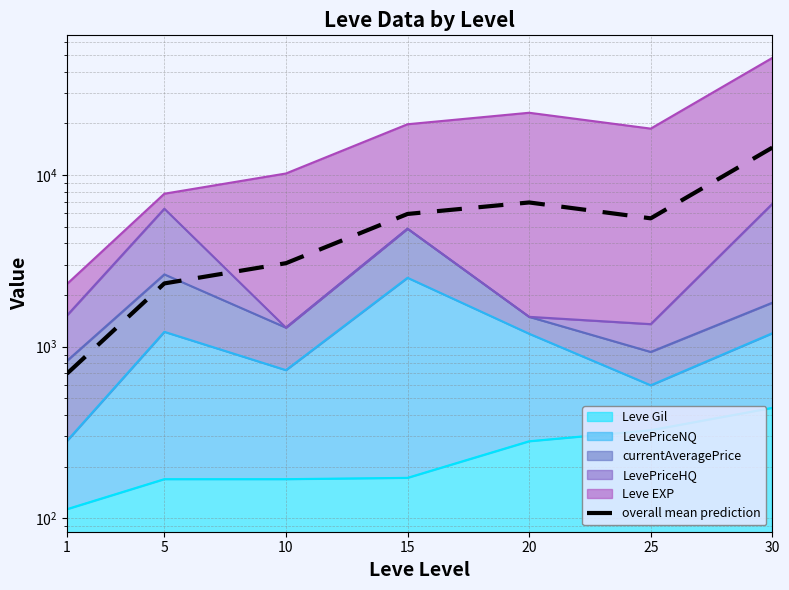

Reading left to right, list all the values displayed in this chart.

1=696.9	5=2337.3	10=3066.4	15=5937.6	20=6927.9	25=5599.0	30=14464.2